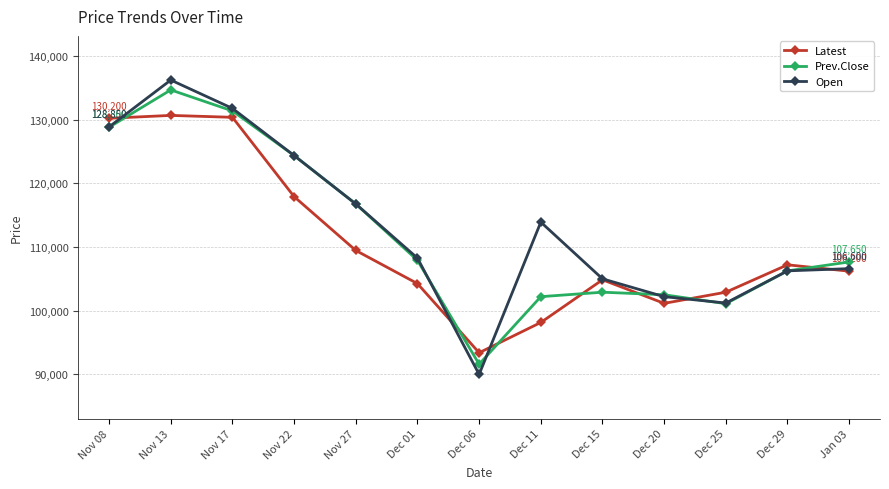

What is the average value of the Open series?

113177